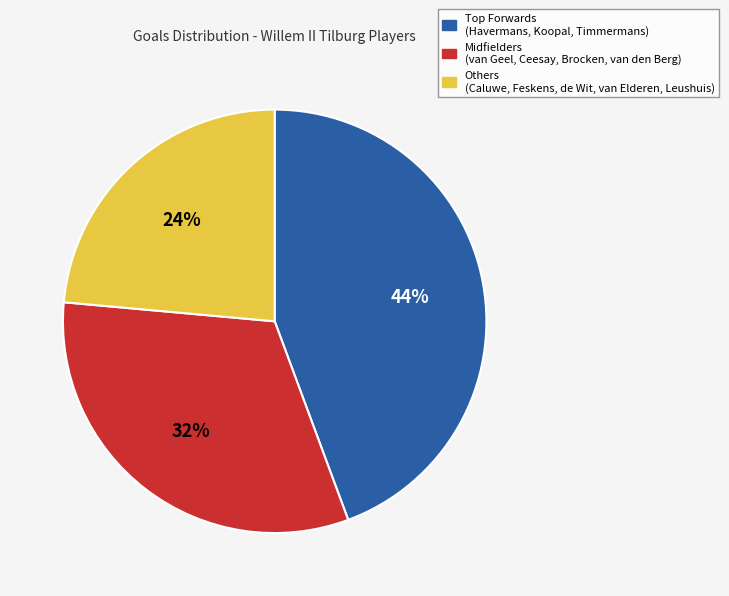

Is there any slice that represents more than half of the pie?

No